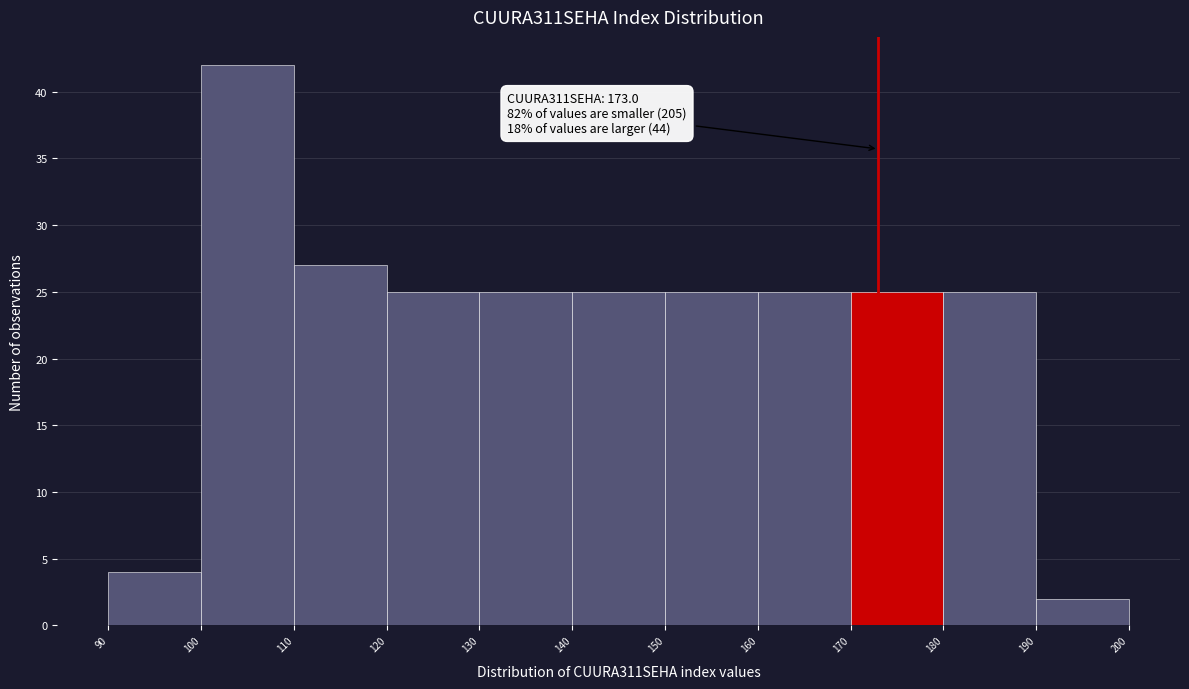

Which range on the x-axis has the tallest bar?

100 to 110